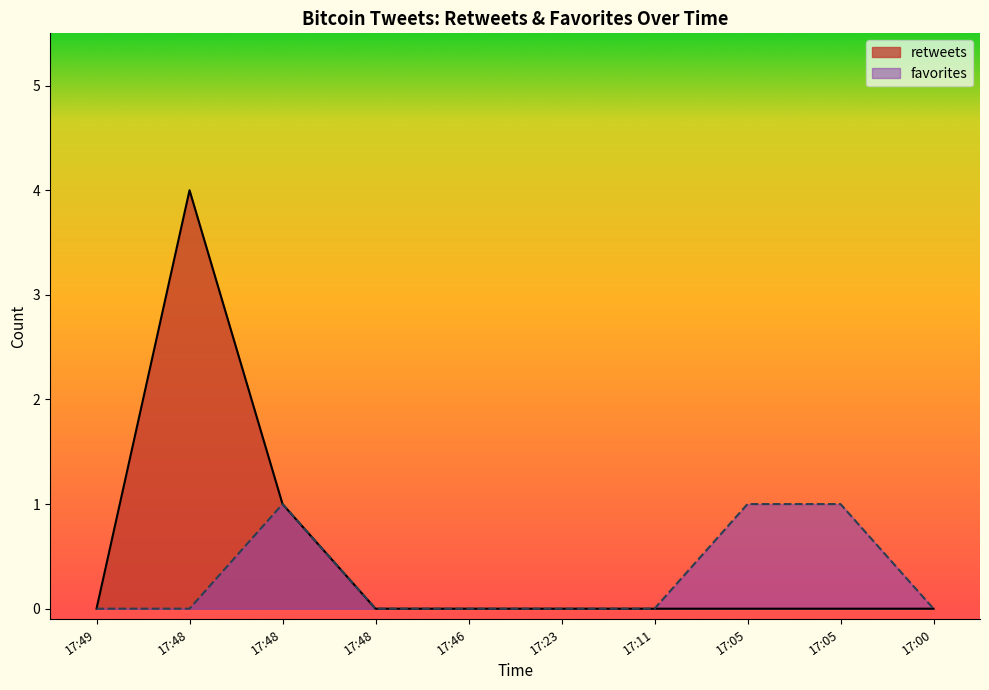

In favorites, how many points are higher than both neighbors (excluding endpoints)?

1